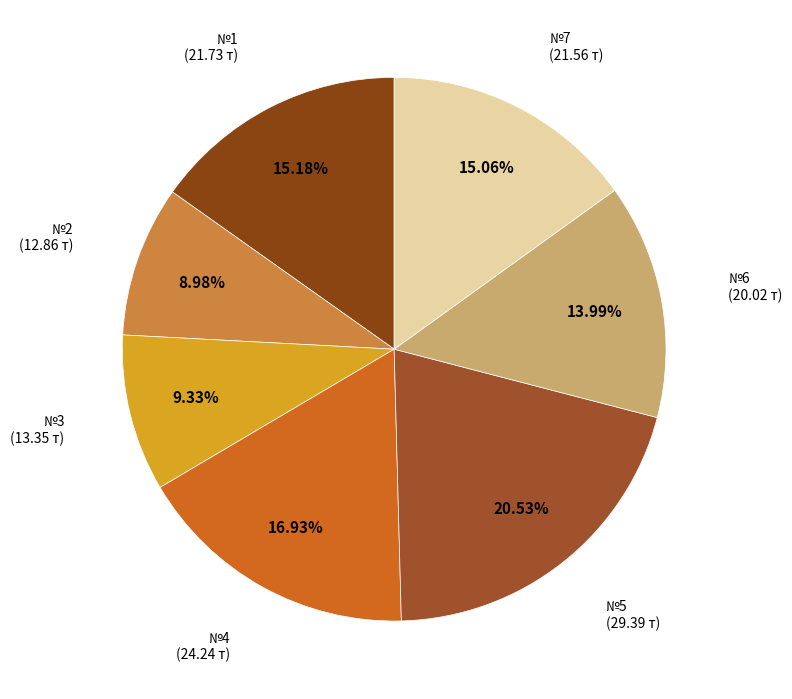

What percentage is the №2 slice, to the nearest percent?

9%